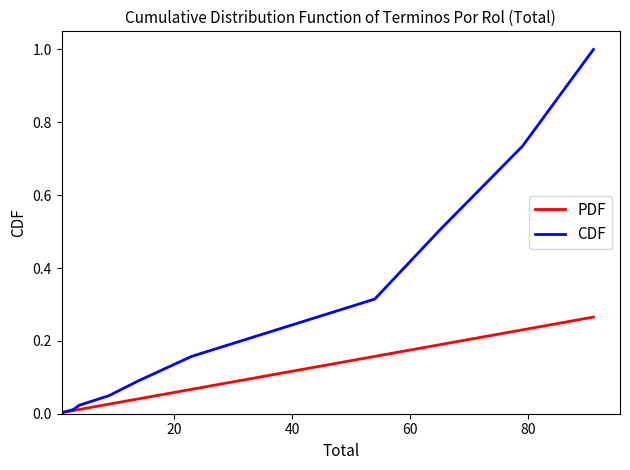

What is the maximum value for CDF?

1.0